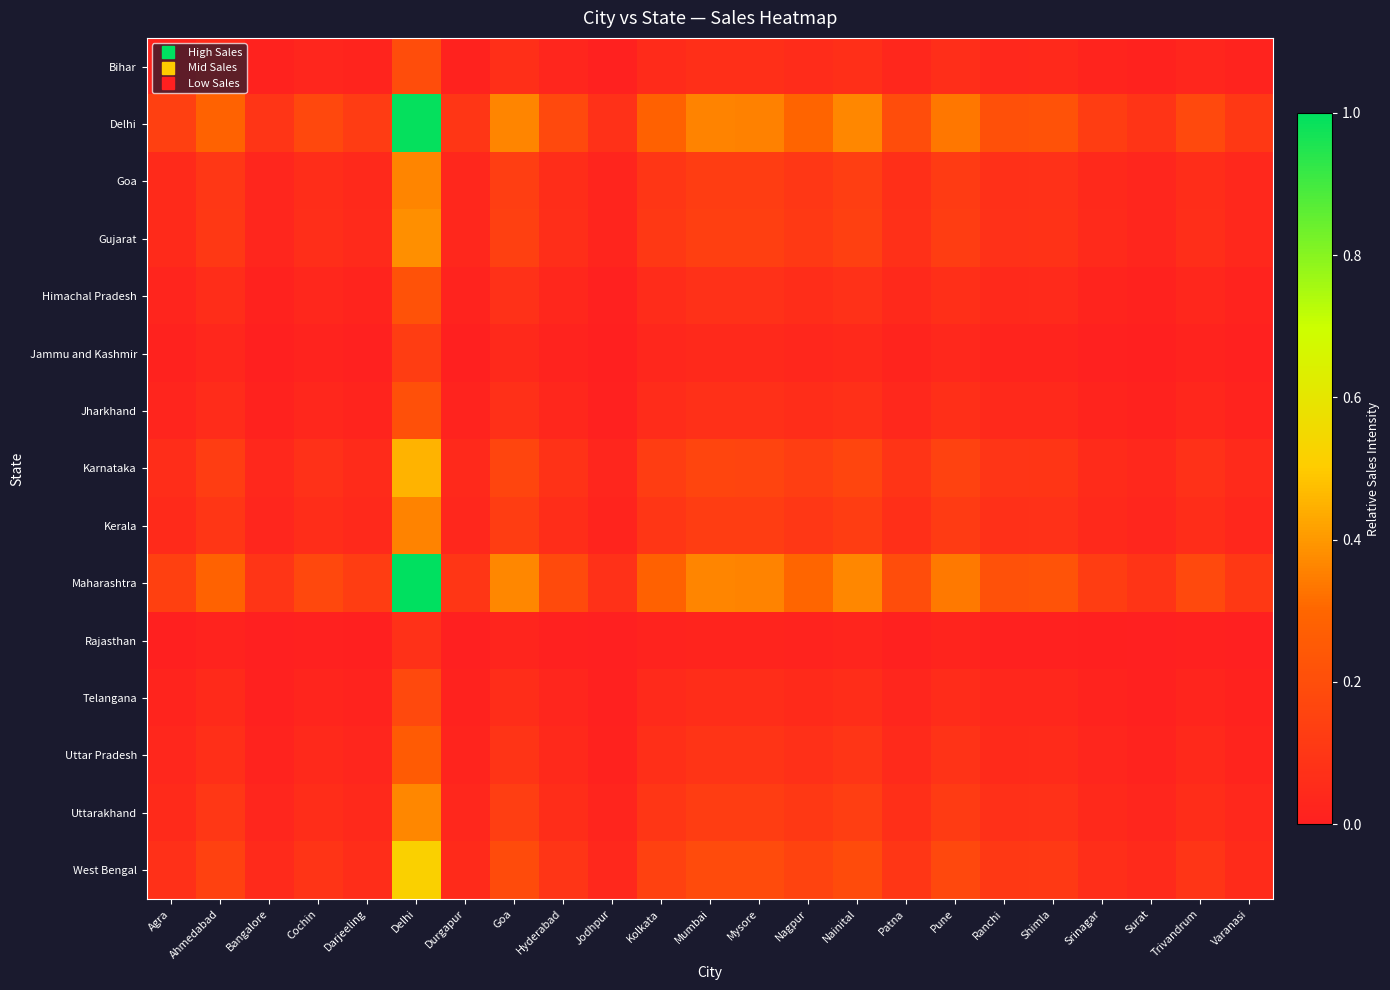

Which category has the lowest value across all series?

Jodhpur